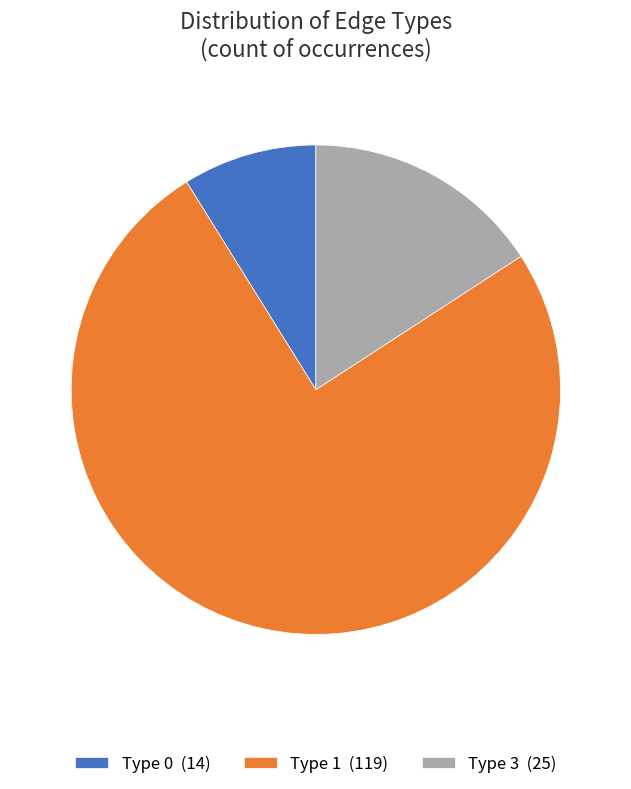

Is it true that Type 3 (25) is 16% of the pie?

True